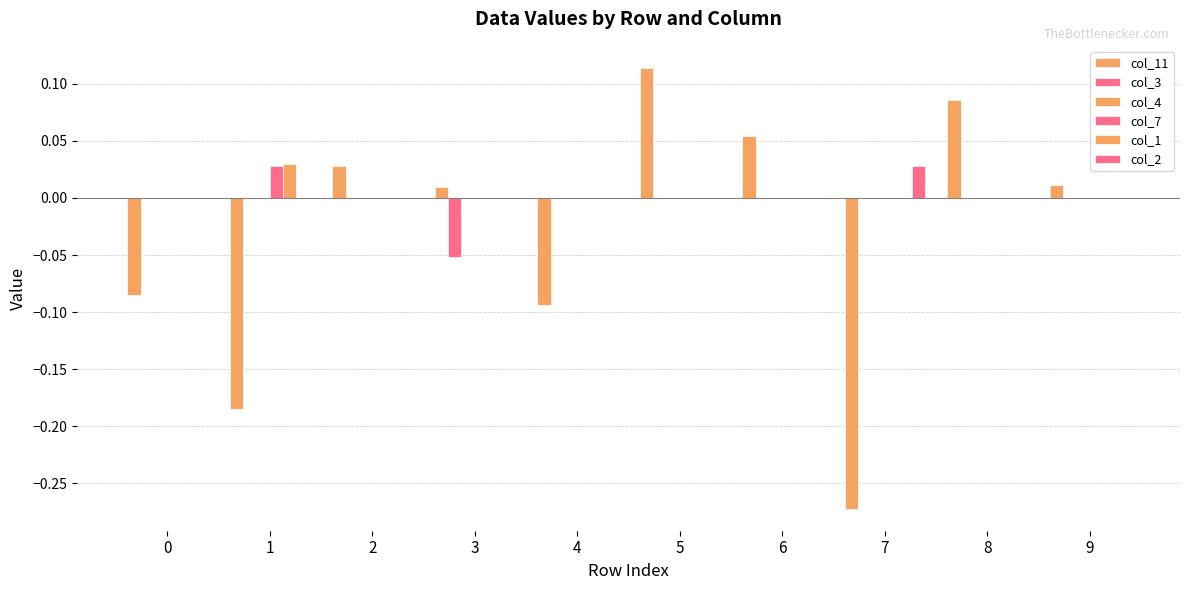

How many positive values does the col_11 series have?

6